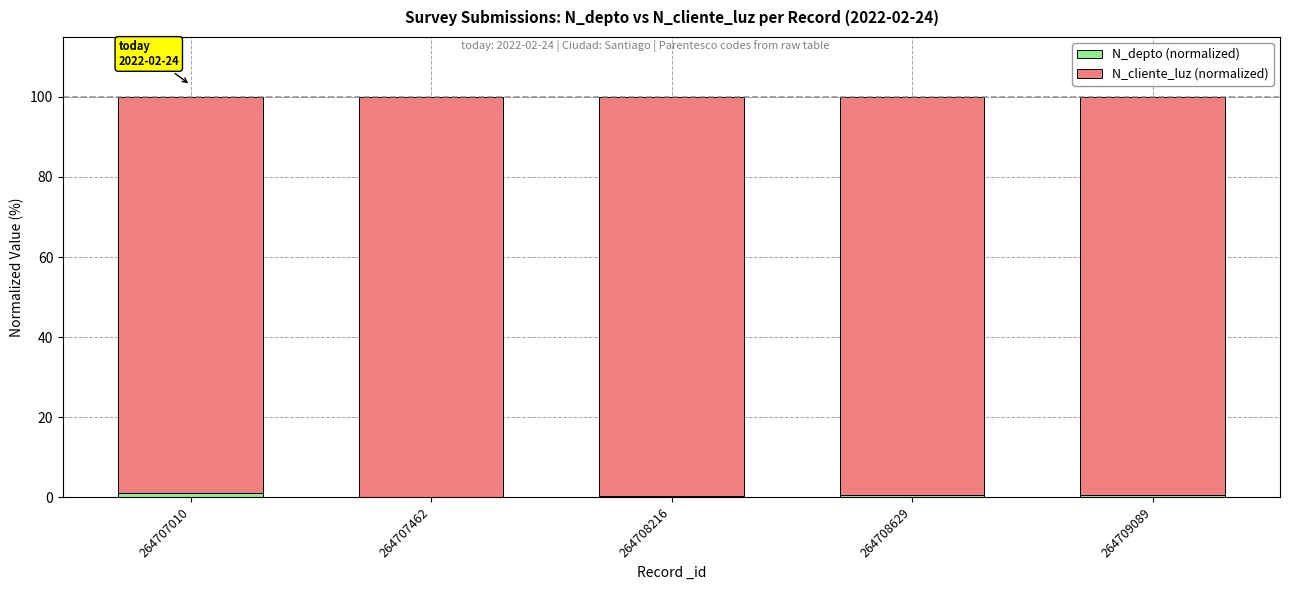

Are the bars grouped side by side (vs. stacked)?

No